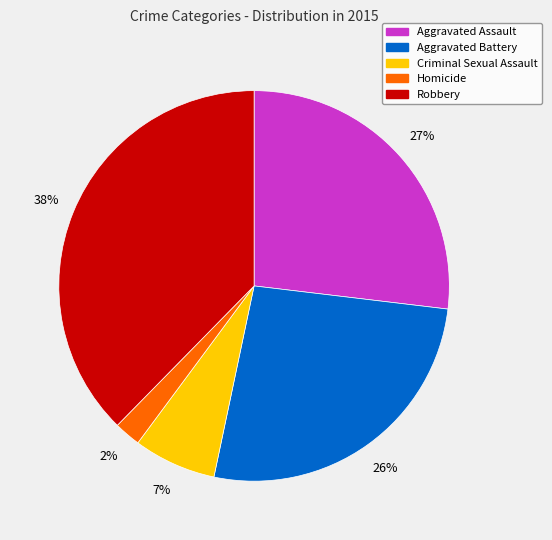

True or false: Aggravated Battery accounts for 26% of the total.

True